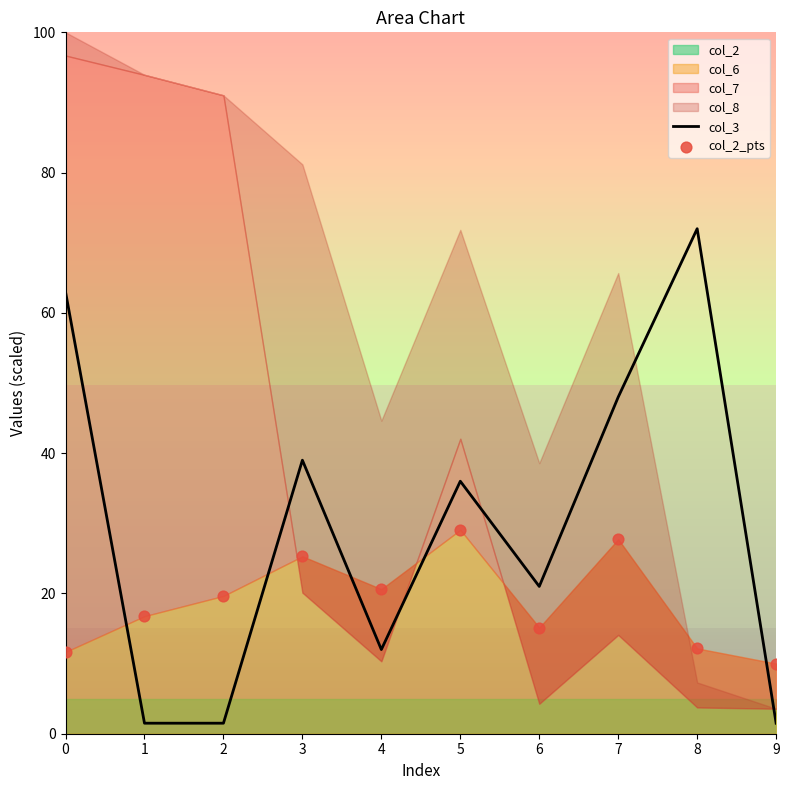

At which label does col_3 reach its peak?

8